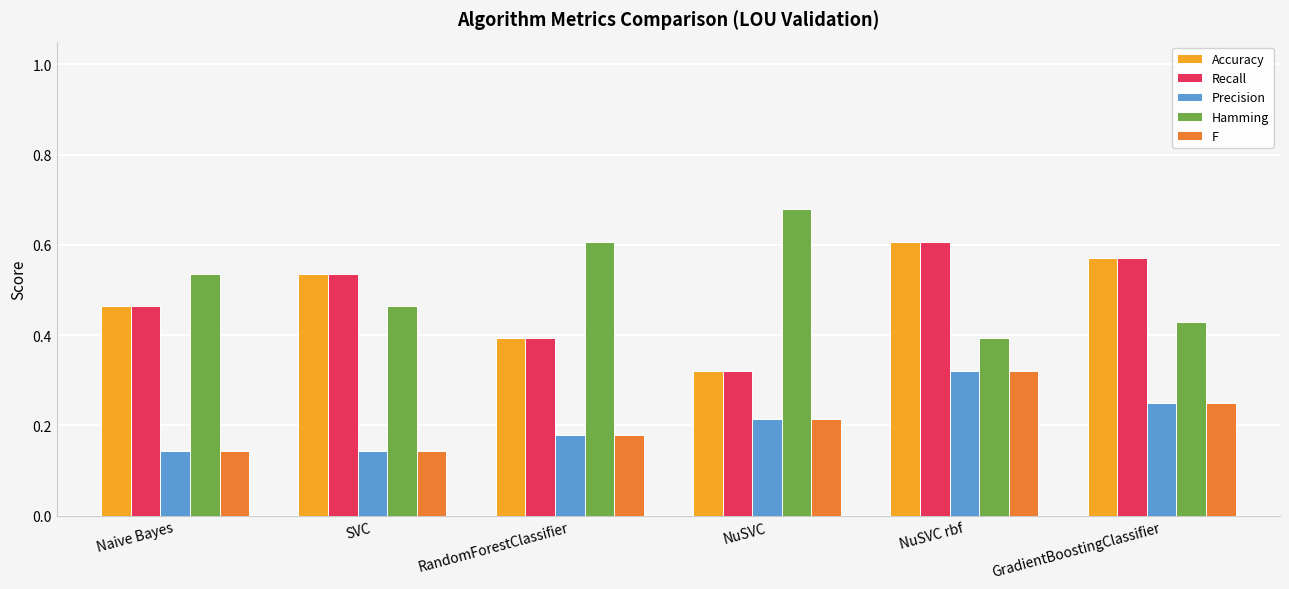

Which category has the highest value across all series?

NuSVC